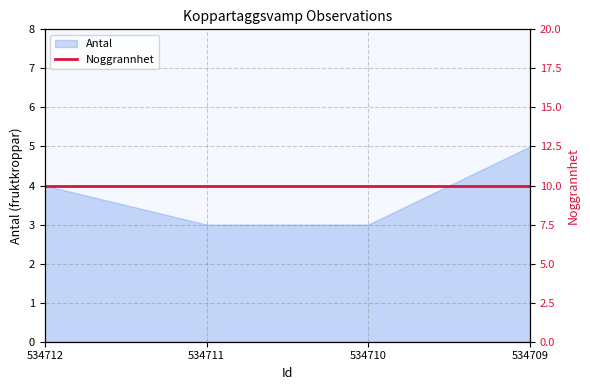

Is it true that the value at 534710 is 5?

False